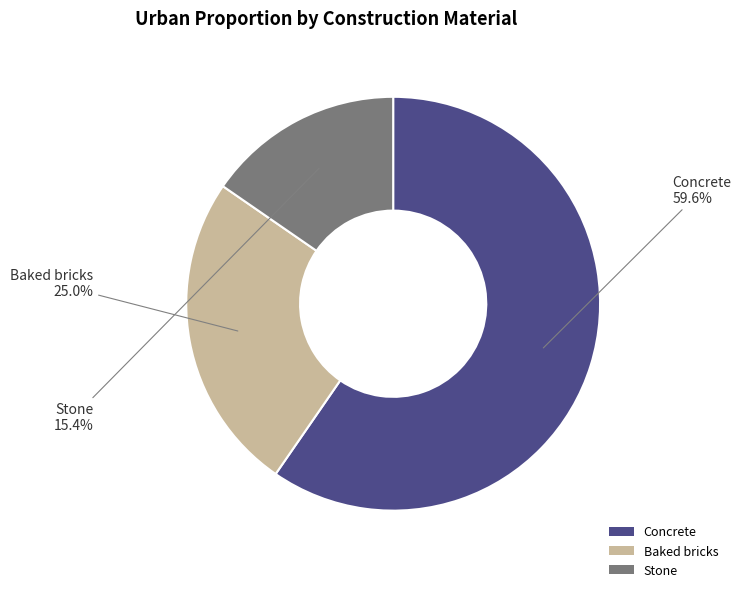

Which category has the smallest portion of the pie?

Stone